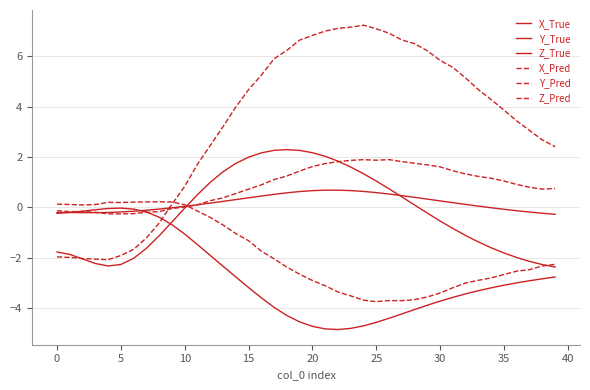

What is the label of the 19th point from the right?

21